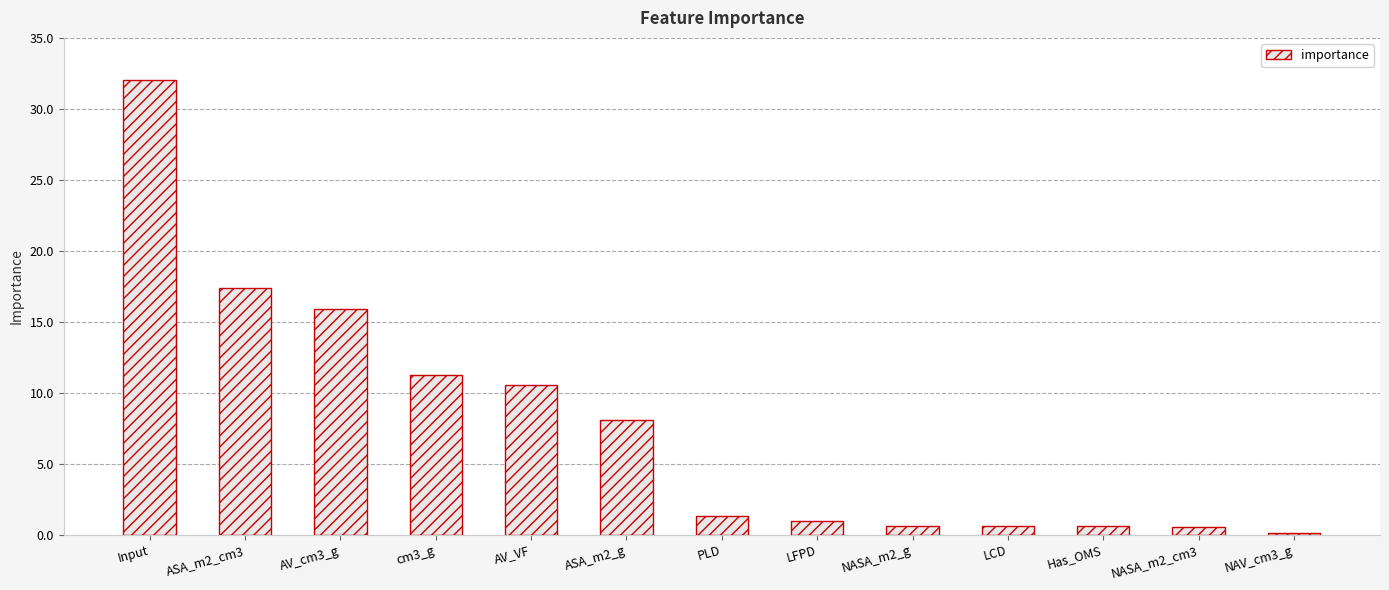

What is the sum of all values?

100.0